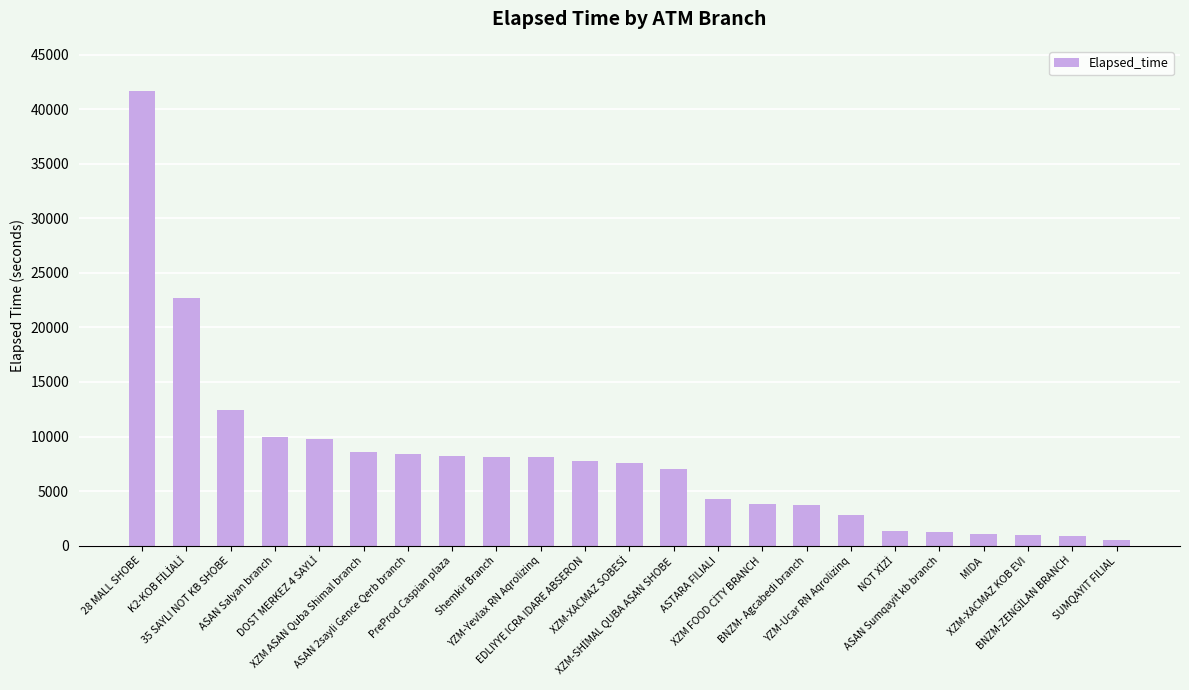

What is the label of the 4th bar from the right?

MIDA